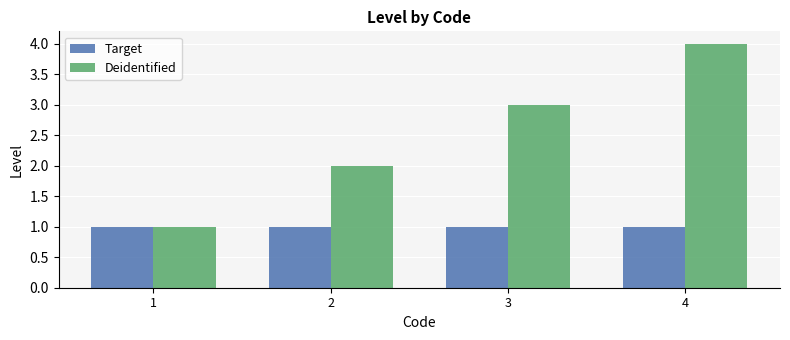

Between 1 and 3, which series saw the biggest shift?

Deidentified